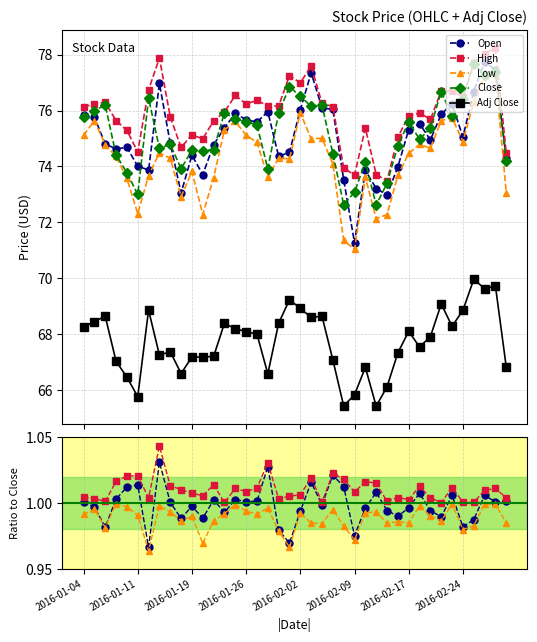

True or false: High has more than 0 interior local peaks.

True